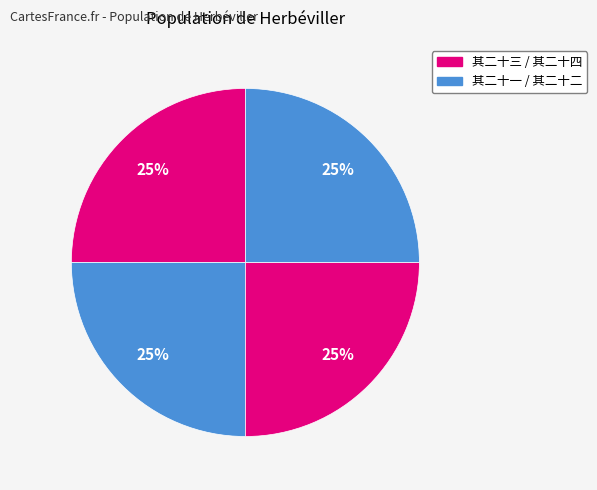

Count the number of slices in the pie.

4